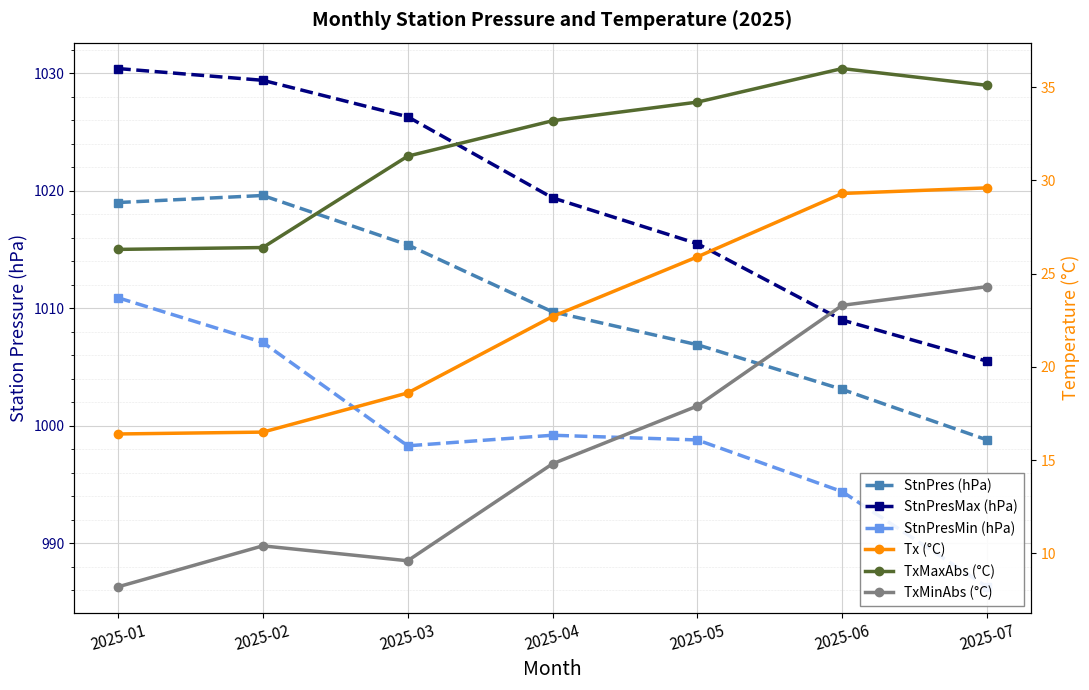

True or false: Tx (°C) and StnPresMin (hPa) intersect in this chart.

False